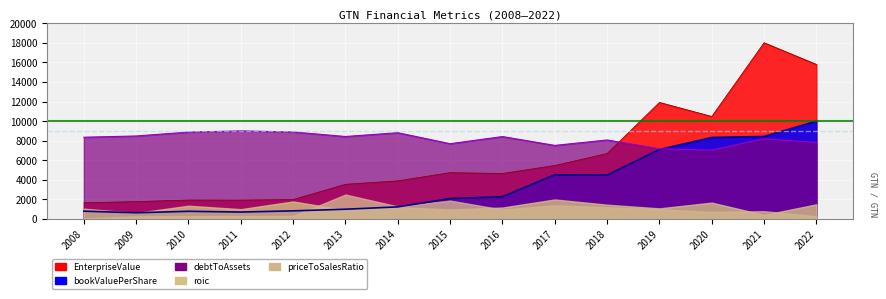

True or false: bookValuePerShare has more than 0 interior local peaks.

True